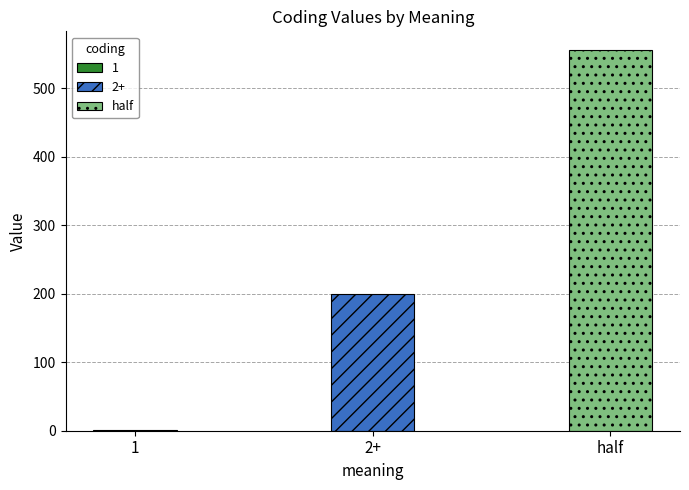

Count the number of categories in the chart.

3